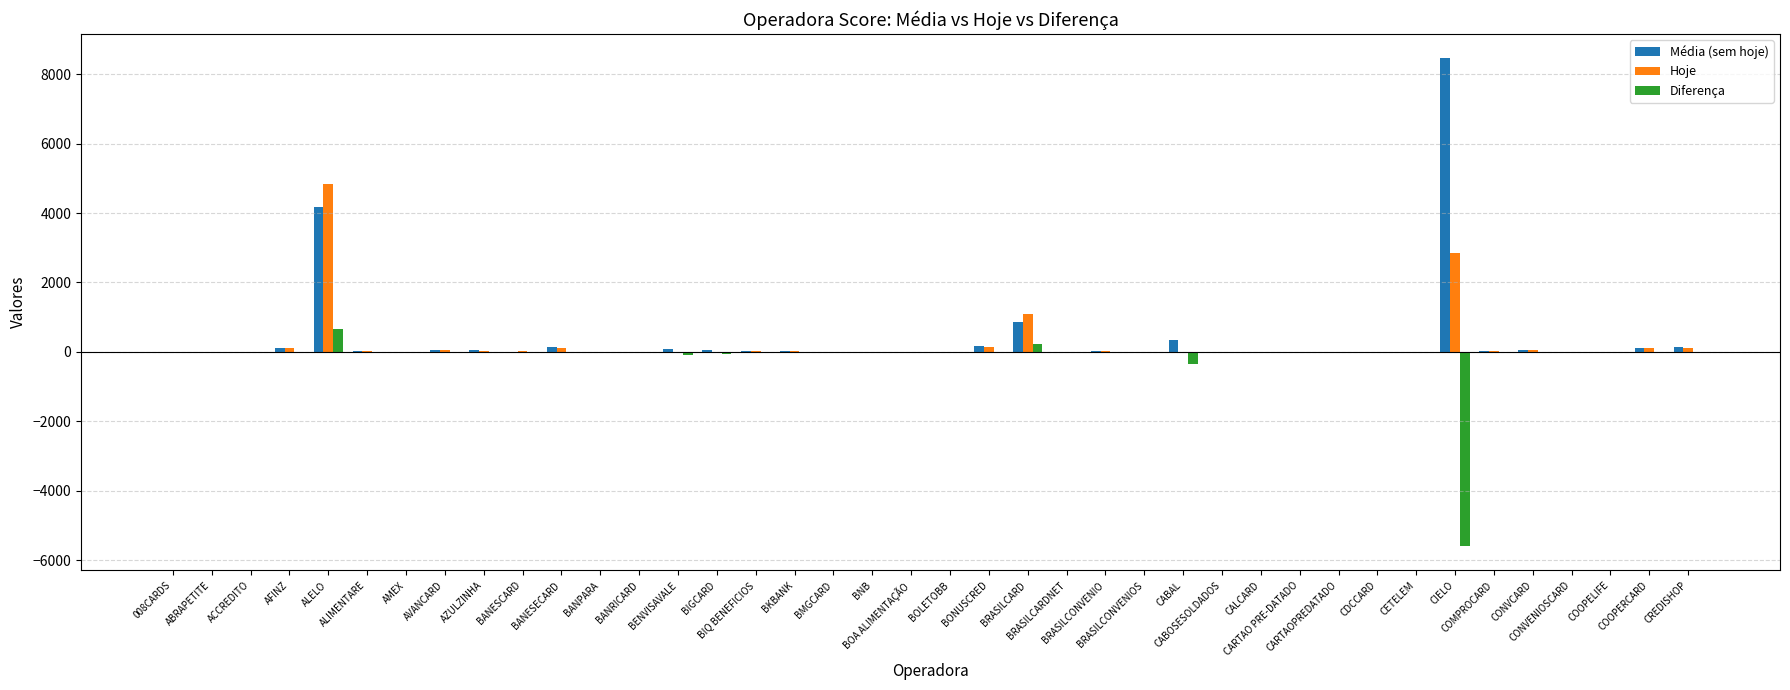

Reading right to left, list all the values displayed in this chart.

Média (sem hoje): CREDISHOP=154	COOPERCARD=99	COOPELIFE=2	CONVENIOSCARD=0	CONVCARD=49	COMPROCARD=33	CIELO=8455	CETELEM=0	CDCCARD=1	CARTAOPREDATADO=0	CARTAO PRE-DATADO=10	CALCARD=0	CABOSESOLDADOS=0	CABAL=356	BRASILCONVENIOS=0	BRASILCONVENIO=14	BRASILCARDNET=0	BRASILCARD=857	BONUSCRED=162	BOLETOBB=0	BOA ALIMENTAÇÃO=1	BNB=0	BMGCARD=0	BKBANK=36	BIQ BENEFICIOS=15	BIGCARD=62	BENVISAVALE=90	BANRICARD=0	BANPARA=0	BANESECARD=135	BANESCARD=10	AZULZINHA=58	AVANCARD=61	AMEX=0	ALIMENTARE=13	ALELO=4179	AFINZ=104	ACCREDITO=9	ABRAPETITE=5	008CARDS=0
Hoje: CREDISHOP=125	COOPERCARD=98	COOPELIFE=2	CONVENIOSCARD=0	CONVCARD=43	COMPROCARD=37	CIELO=2862	CETELEM=0	CDCCARD=1	CARTAOPREDATADO=0	CARTAO PRE-DATADO=10	CALCARD=0	CABOSESOLDADOS=0	CABAL=3	BRASILCONVENIOS=0	BRASILCONVENIO=14	BRASILCARDNET=0	BRASILCARD=1092	BONUSCRED=150	BOLETOBB=0	BOA ALIMENTAÇÃO=1	BNB=0	BMGCARD=0	BKBANK=34	BIQ BENEFICIOS=14	BIGCARD=0	BENVISAVALE=0	BANRICARD=0	BANPARA=0	BANESECARD=125	BANESCARD=12	AZULZINHA=32	AVANCARD=46	AMEX=0	ALIMENTARE=11	ALELO=4834	AFINZ=104	ACCREDITO=7	ABRAPETITE=7	008CARDS=0
Diferença: CREDISHOP=-29	COOPERCARD=-1	COOPELIFE=0	CONVENIOSCARD=0	CONVCARD=-6	COMPROCARD=3	CIELO=-5593	CETELEM=0	CDCCARD=0	CARTAOPREDATADO=0	CARTAO PRE-DATADO=0	CALCARD=0	CABOSESOLDADOS=0	CABAL=-353	BRASILCONVENIOS=0	BRASILCONVENIO=0	BRASILCARDNET=0	BRASILCARD=234	BONUSCRED=-12	BOLETOBB=0	BOA ALIMENTAÇÃO=0	BNB=0	BMGCARD=0	BKBANK=-2	BIQ BENEFICIOS=-1	BIGCARD=-62	BENVISAVALE=-90	BANRICARD=0	BANPARA=0	BANESECARD=-10	BANESCARD=1	AZULZINHA=-26	AVANCARD=-15	AMEX=0	ALIMENTARE=-2	ALELO=654	AFINZ=0	ACCREDITO=-2	ABRAPETITE=1	008CARDS=0